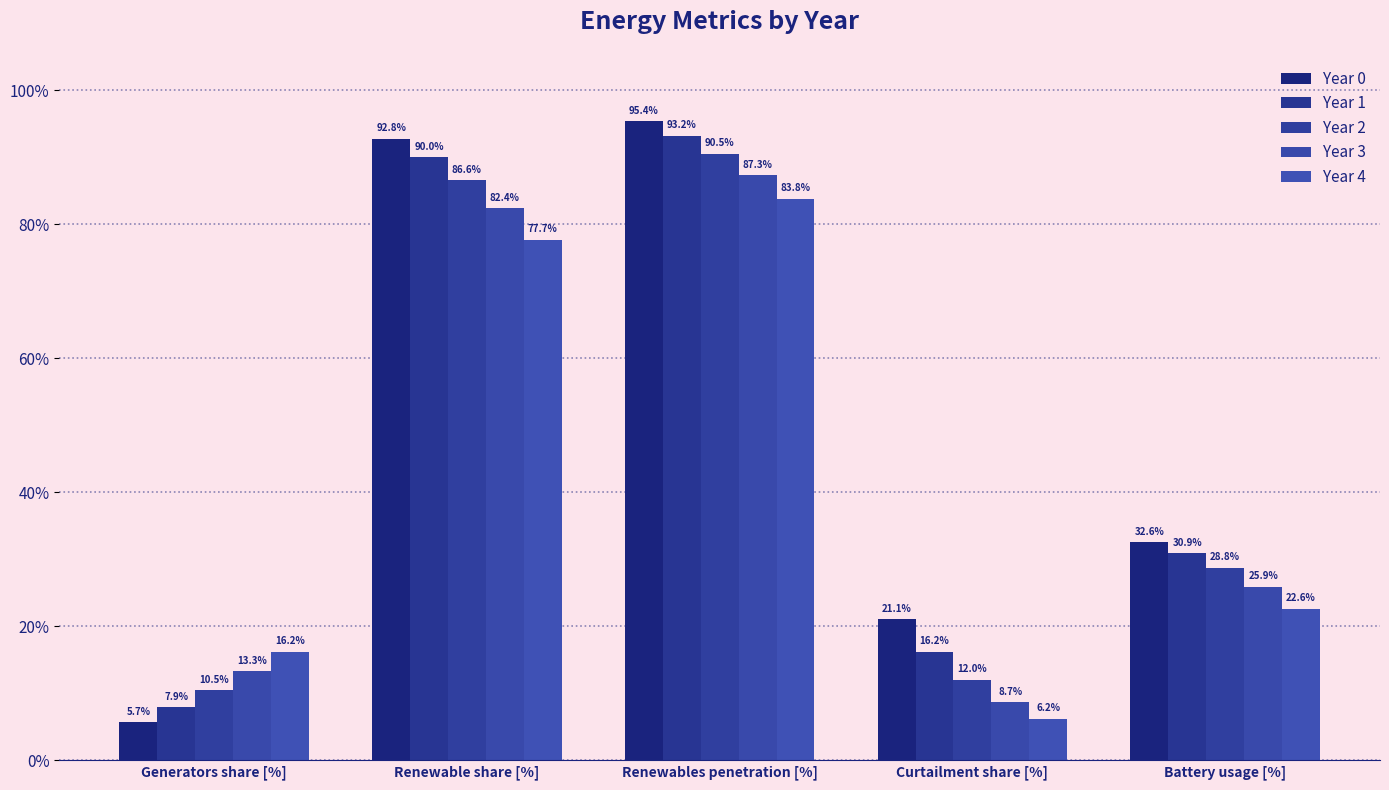

What is the difference between the maximum and minimum values in the Year 4 series?

77.6